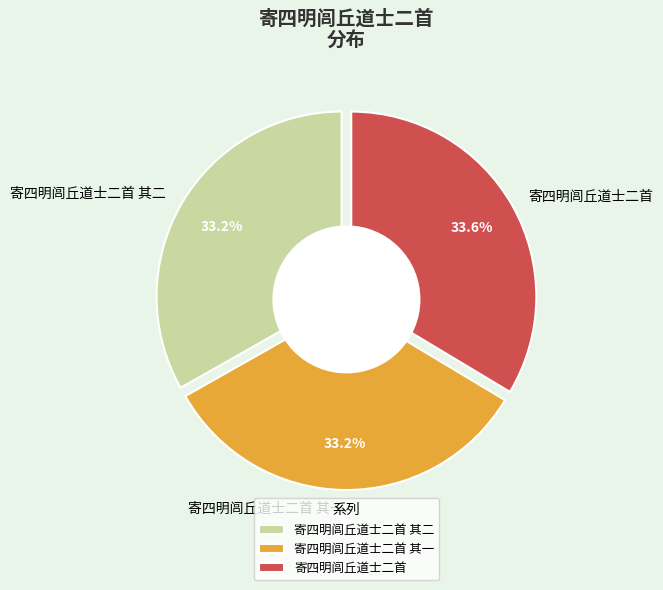

Is there any slice that represents more than half of the pie?

No